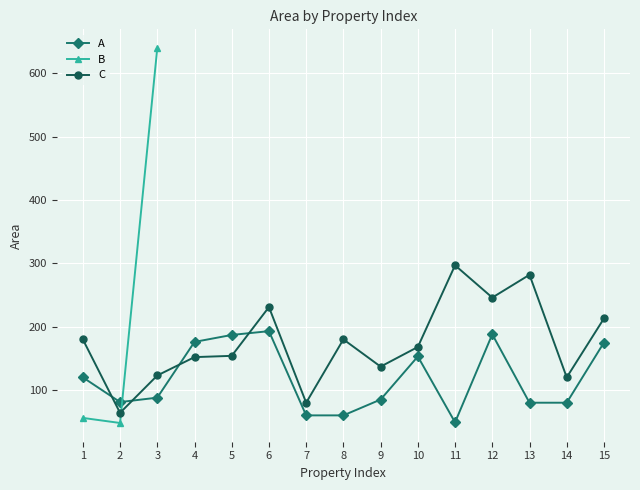

How many interior local peaks does the A series have?

3